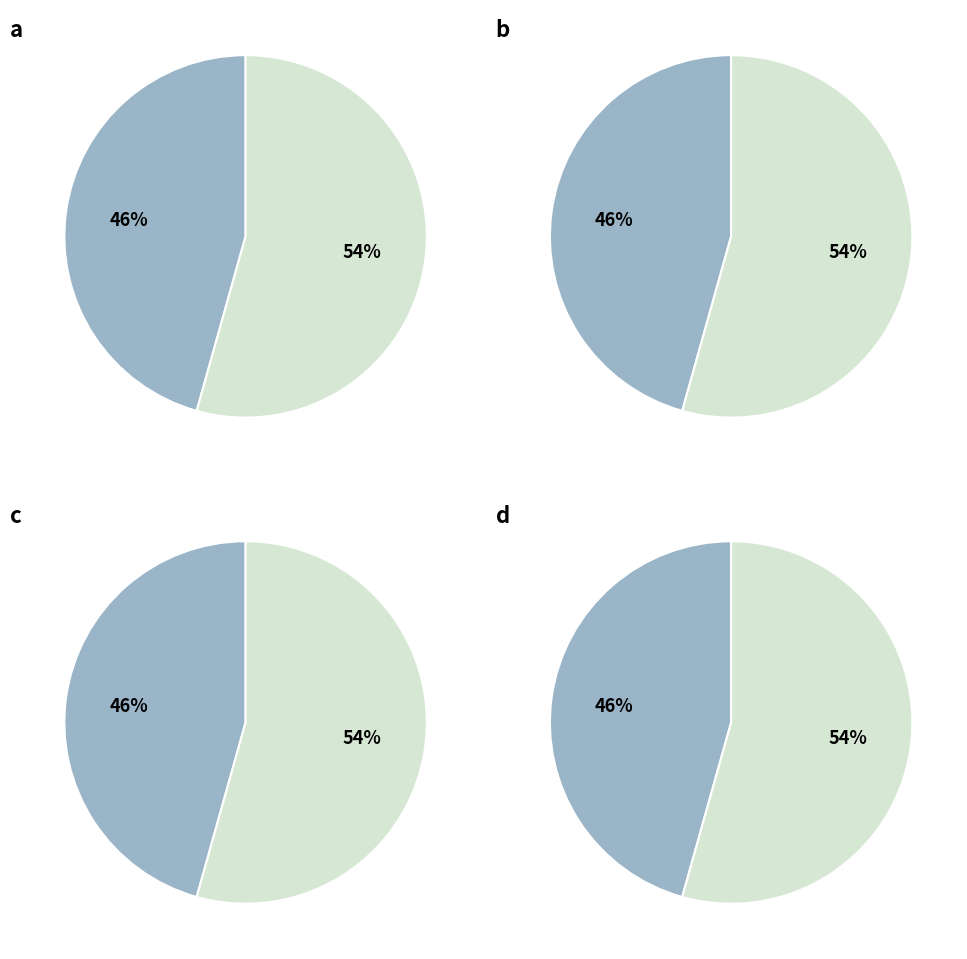

Which category has the biggest portion of the pie?

Estandar_normalizada